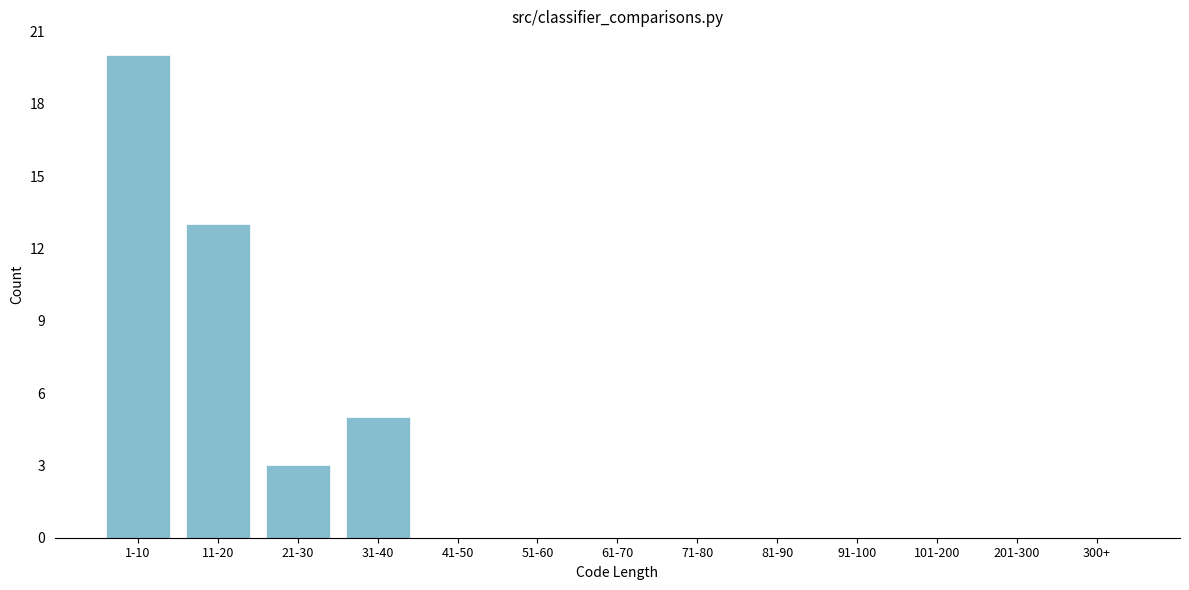

Reading left to right, extract all data points from this chart.

1-10=20	11-20=13	21-30=3	31-40=5	41-50=0	51-60=0	61-70=0	71-80=0	81-90=0	91-100=0	101-200=0	201-300=0	300+=0